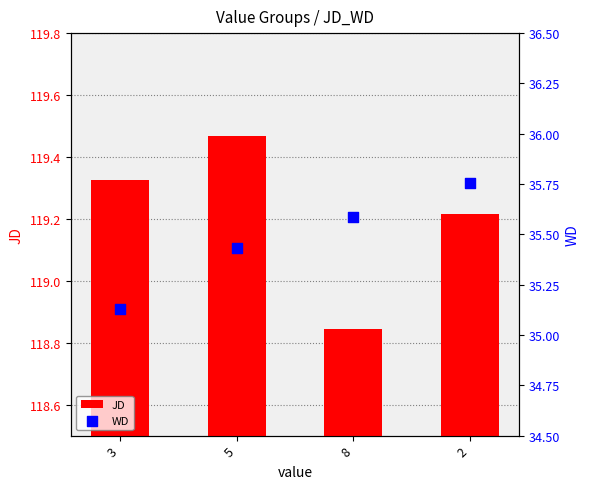

At which category is the sum across all series the highest?

2